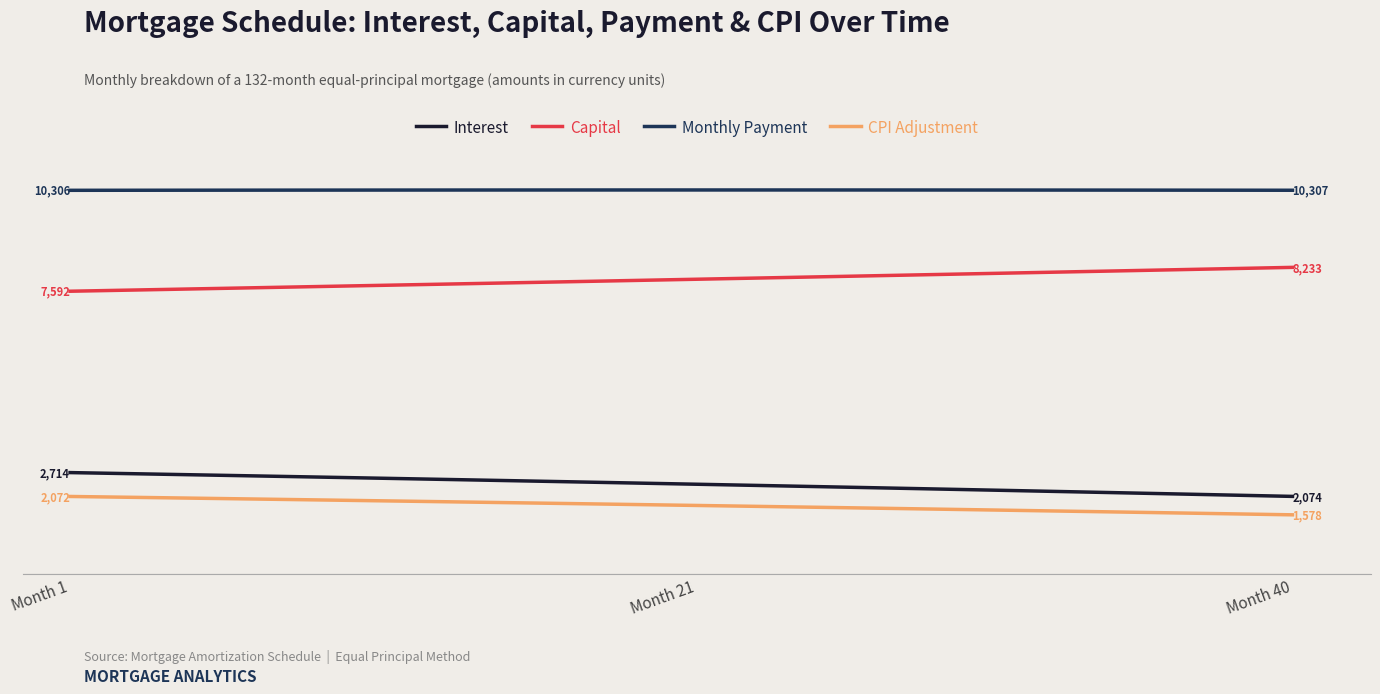

Which series has the largest total across all categories?

Monthly Payment